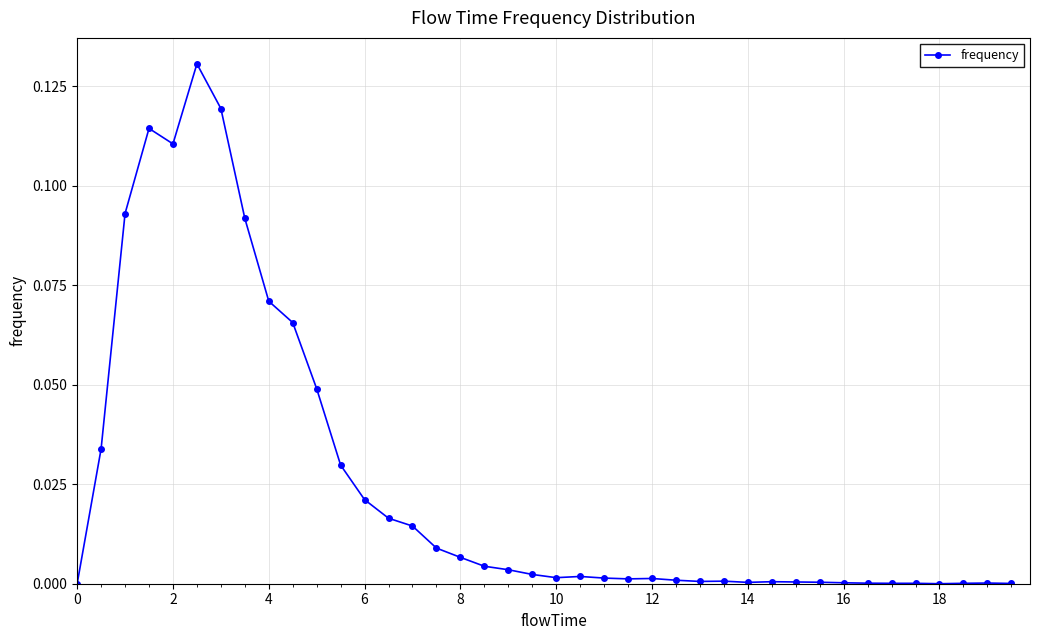

What is the sum of all values?

1.0